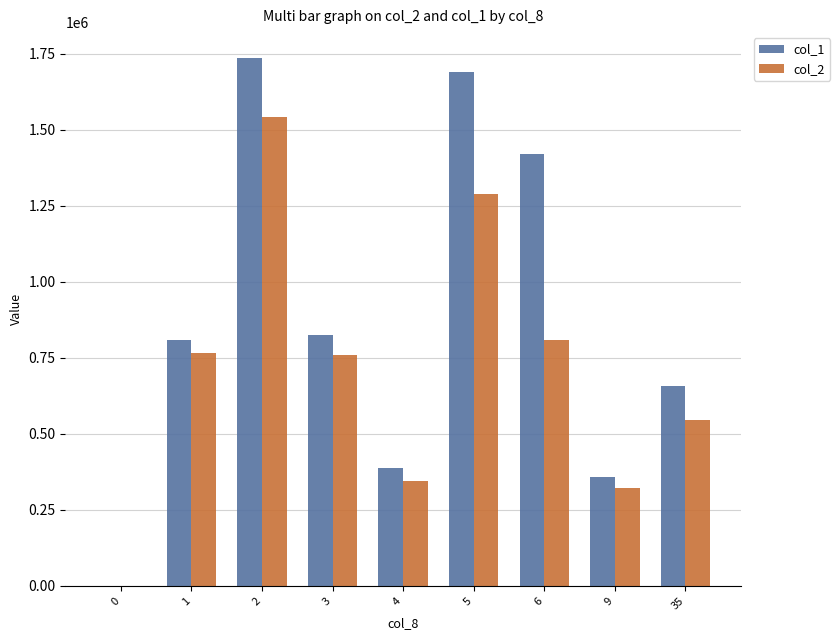

How many groups of bars are there?

9